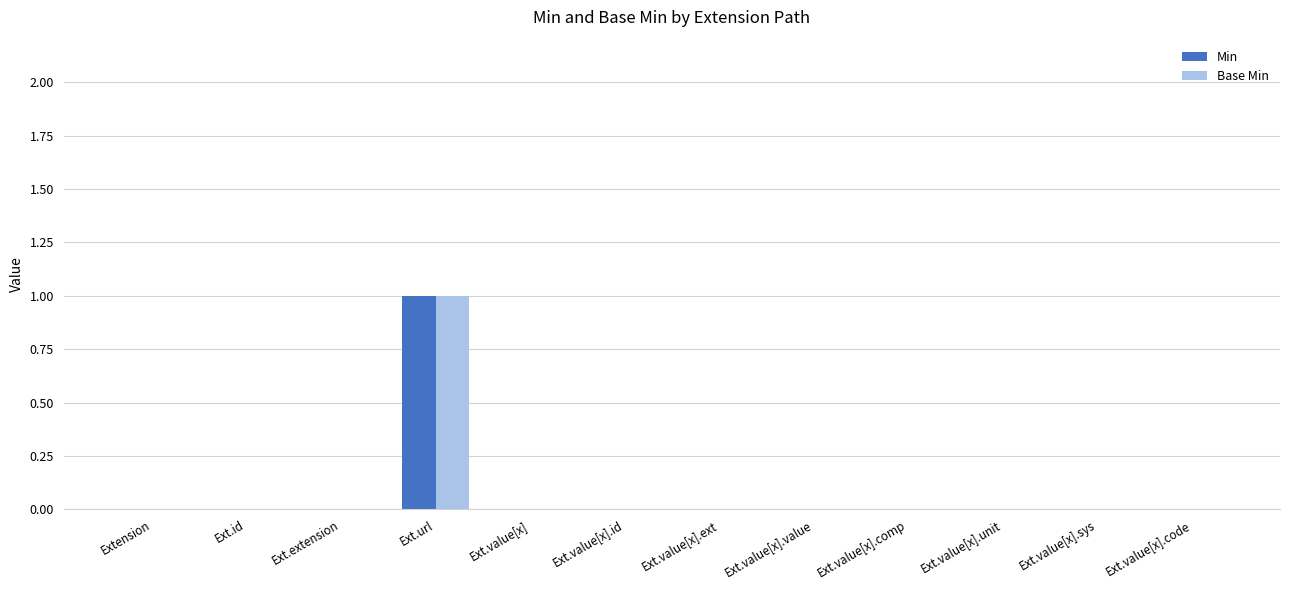

The value of Base Min at Extension is -1. True or false?

False